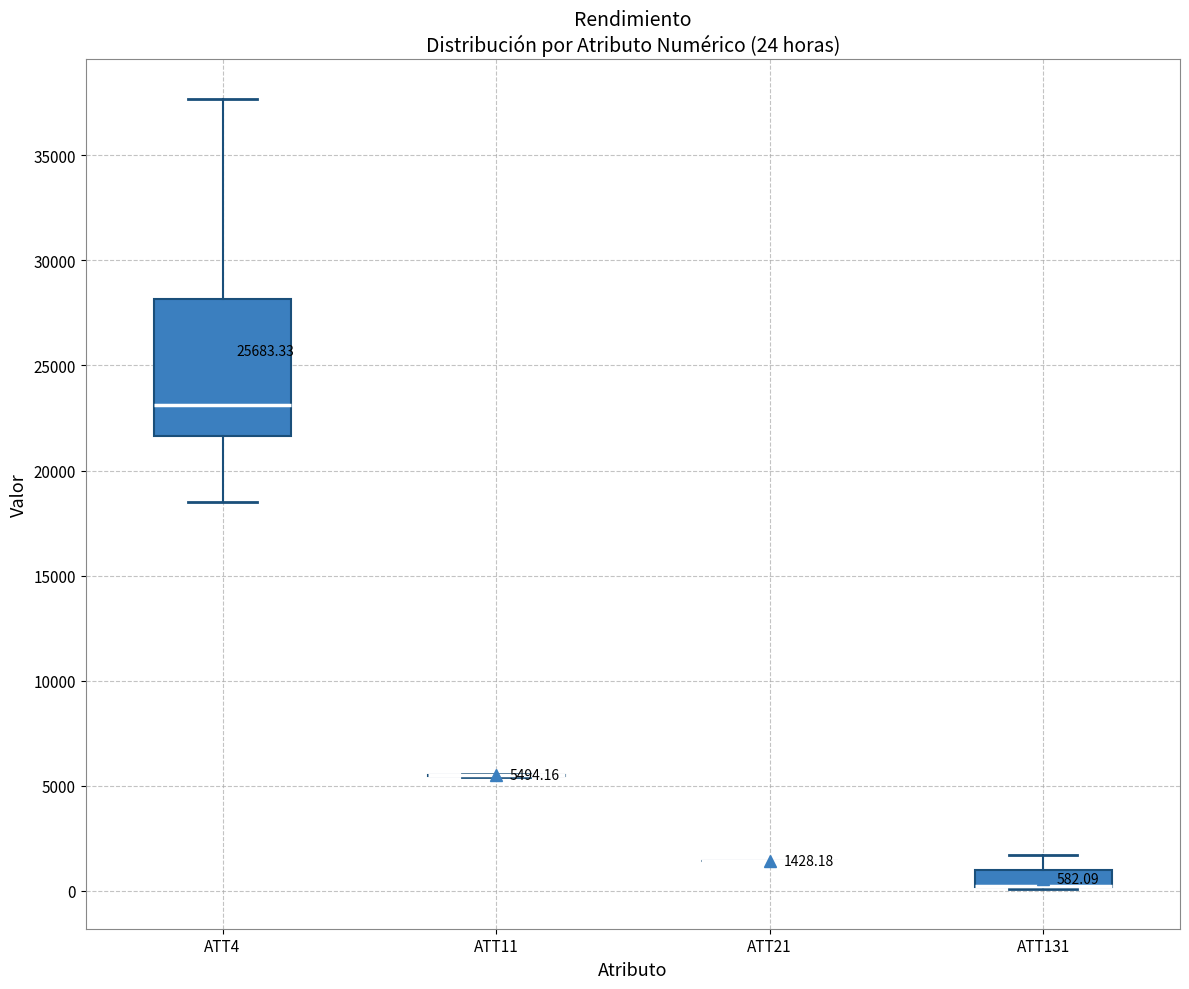

Which box is the tallest, from its lower edge to its upper edge?

ATT4